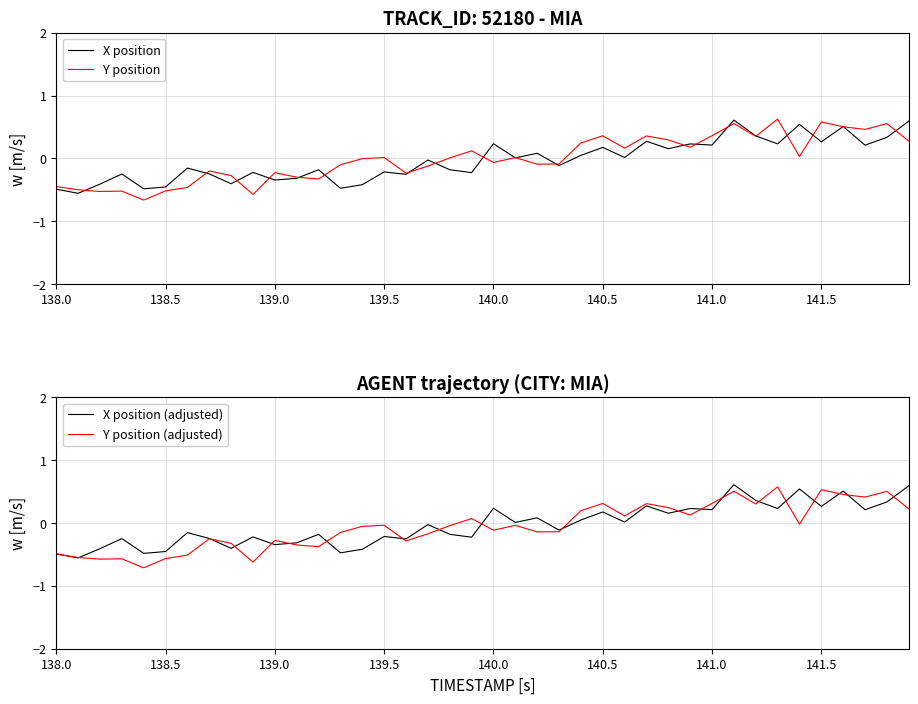

At how many categories does at least one series exceed 0?

22